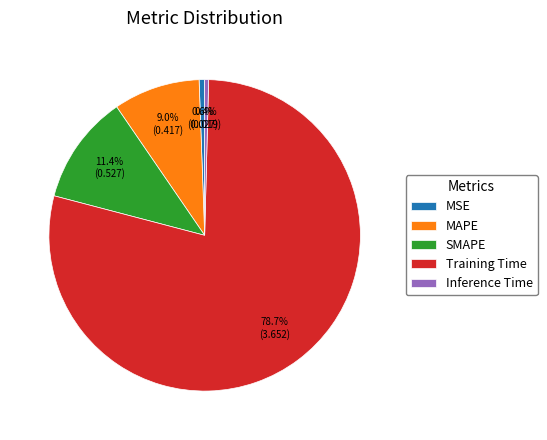

Which category has the biggest portion of the pie?

Training Time